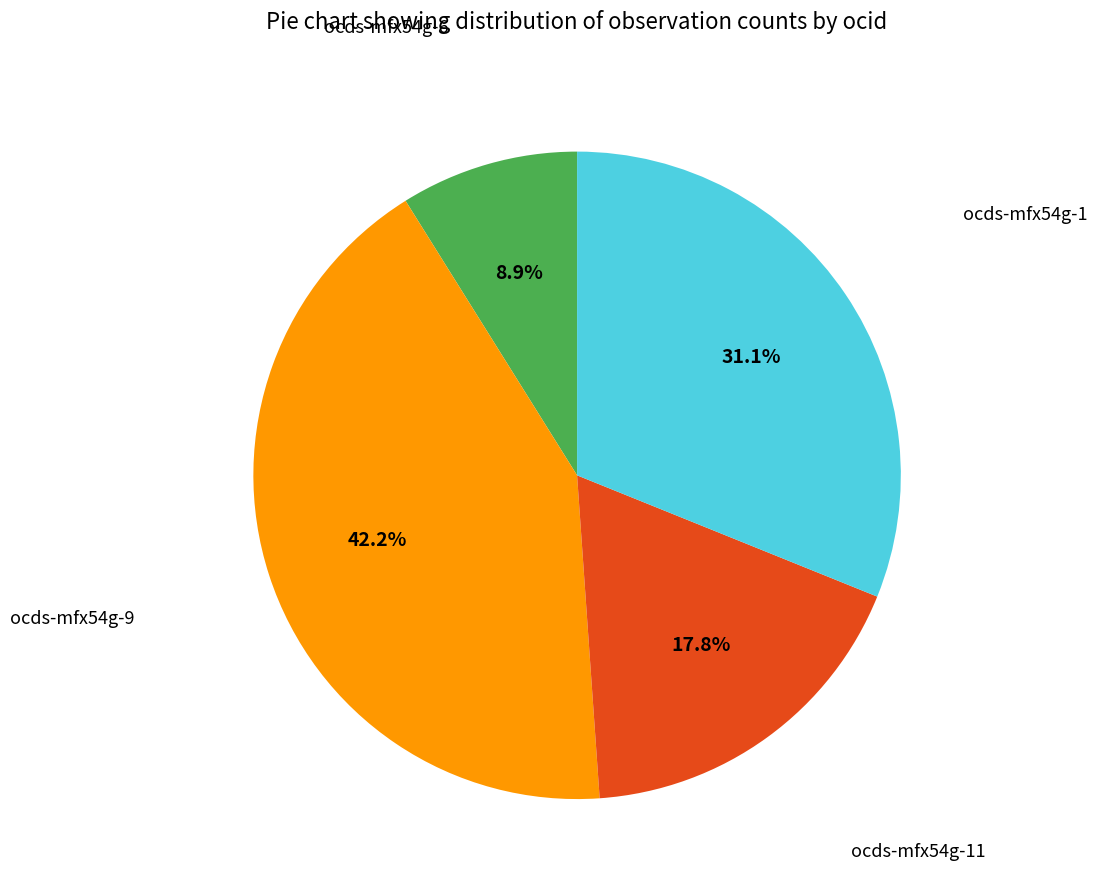

How many slices are in this pie chart?

4